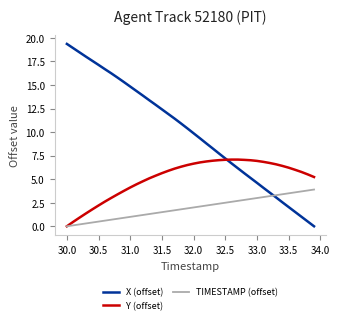

What is the greatest value displayed?

19.4